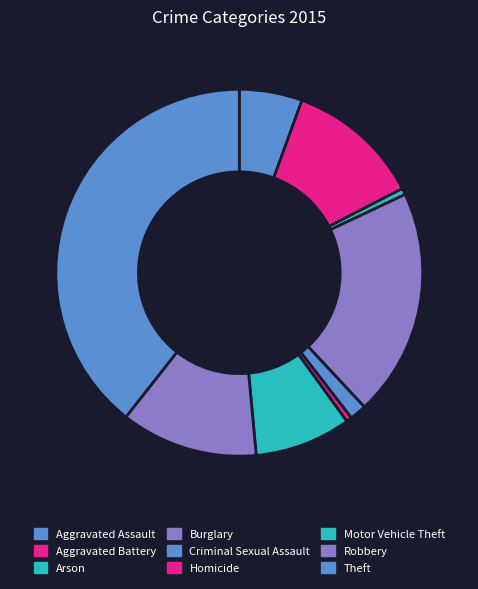

Is there a majority slice in this chart?

No